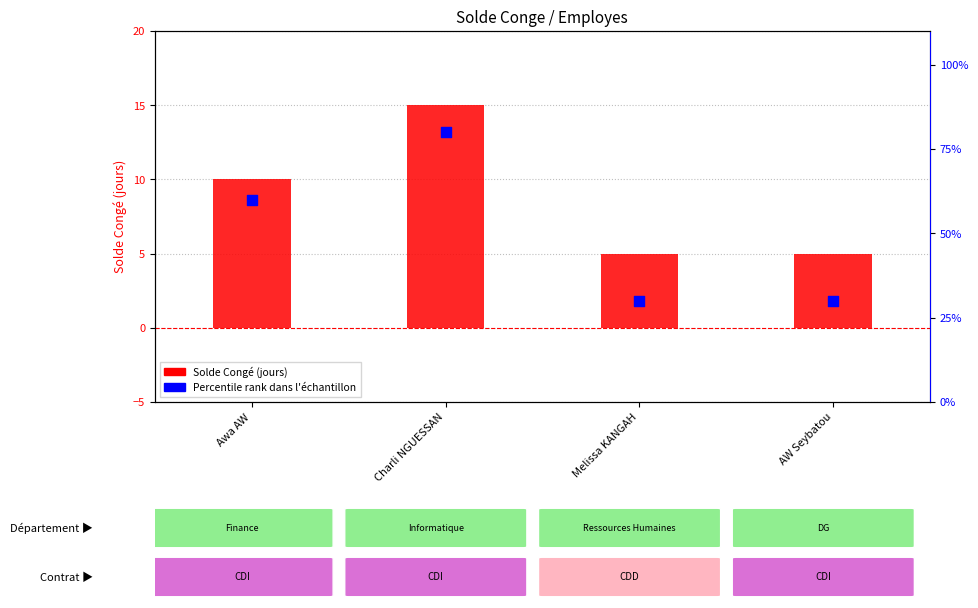

Which series has the widest spread of Y values?

Solde_Conge (jours)